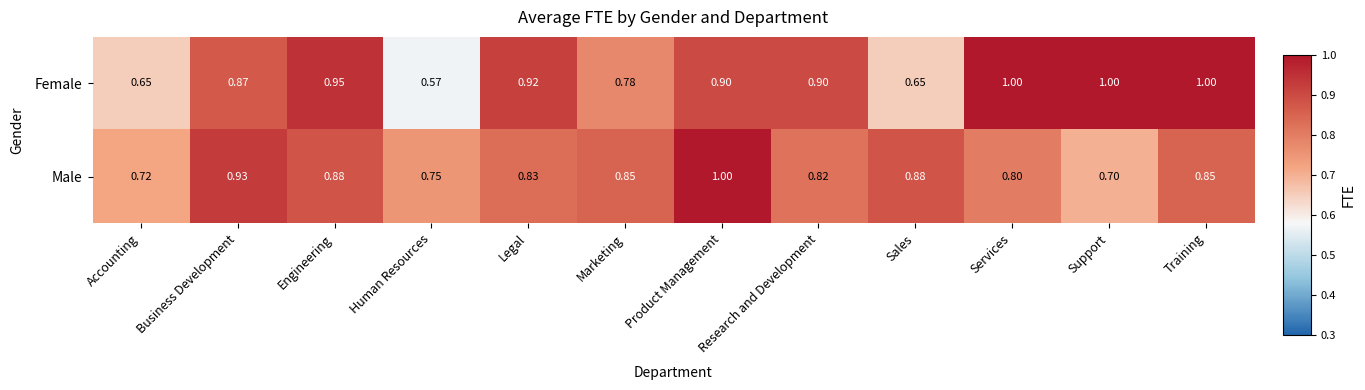

What is the greatest value displayed?

1.0